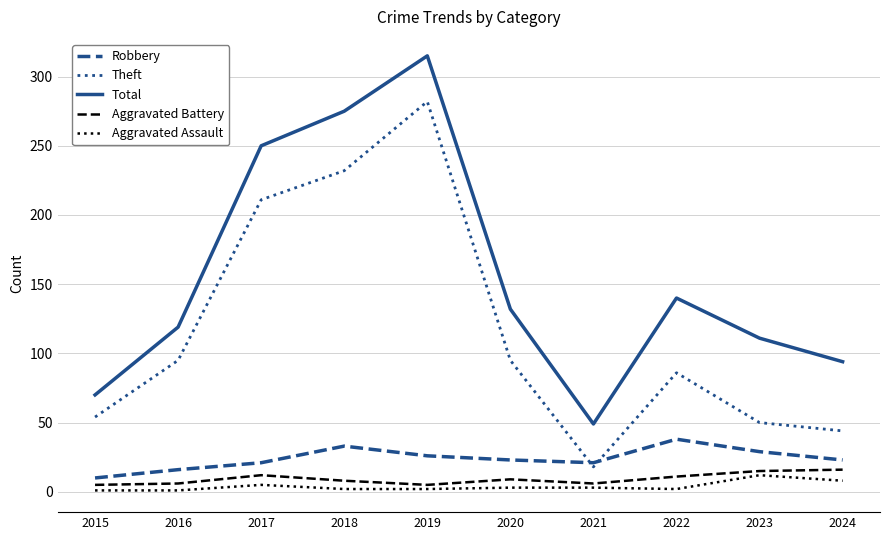

What is the difference between the highest and lowest values at 2022?

138